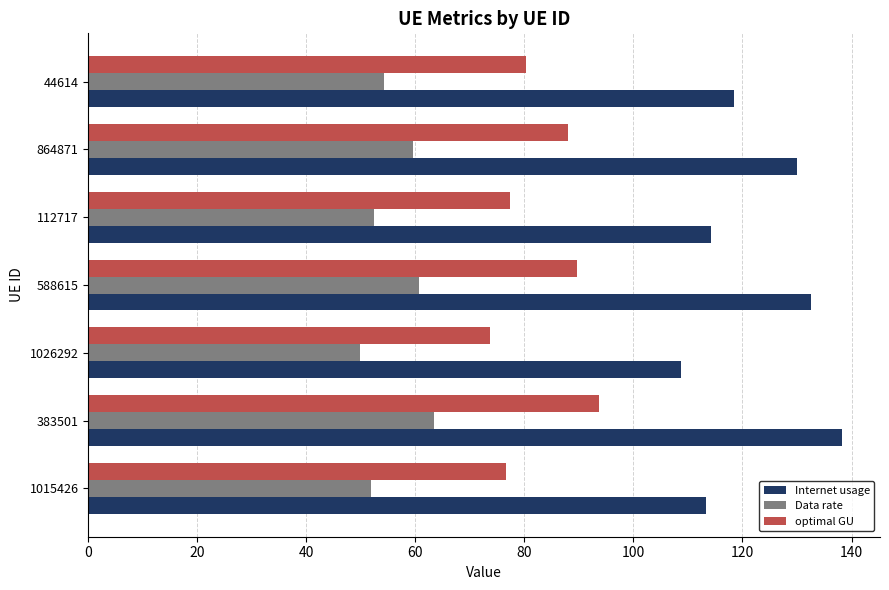

What is the average value of the Internet usage series?

122.2